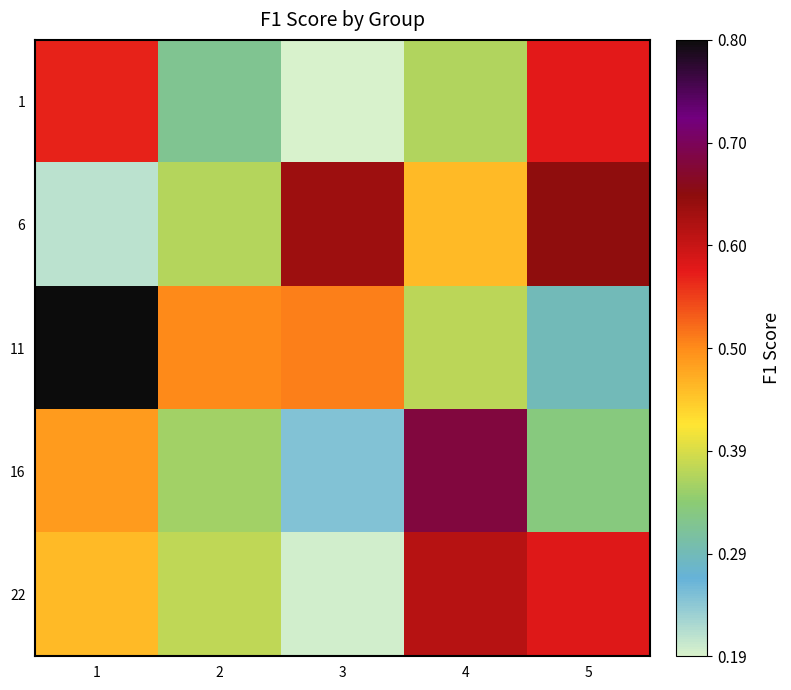

Which series has the widest spread of values?

11